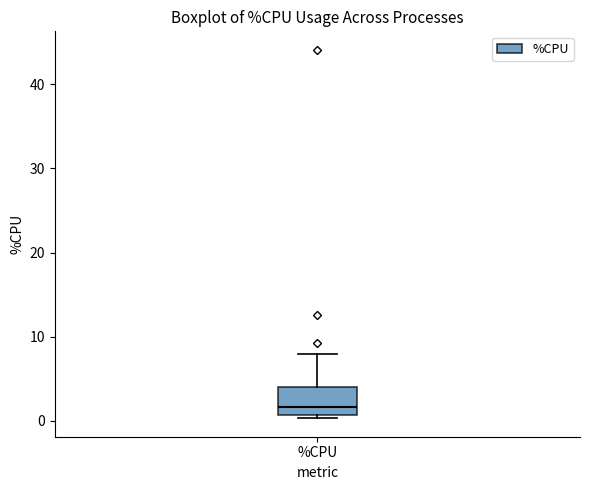

Transcribe this box plot: give where the median line is, the range the box spans, and where the two whiskers end, as read against the y-axis. The values are not printed on the chart, so give them approximately, as read against the axis.

median 2, box 1 to 4, whiskers 0 to 8